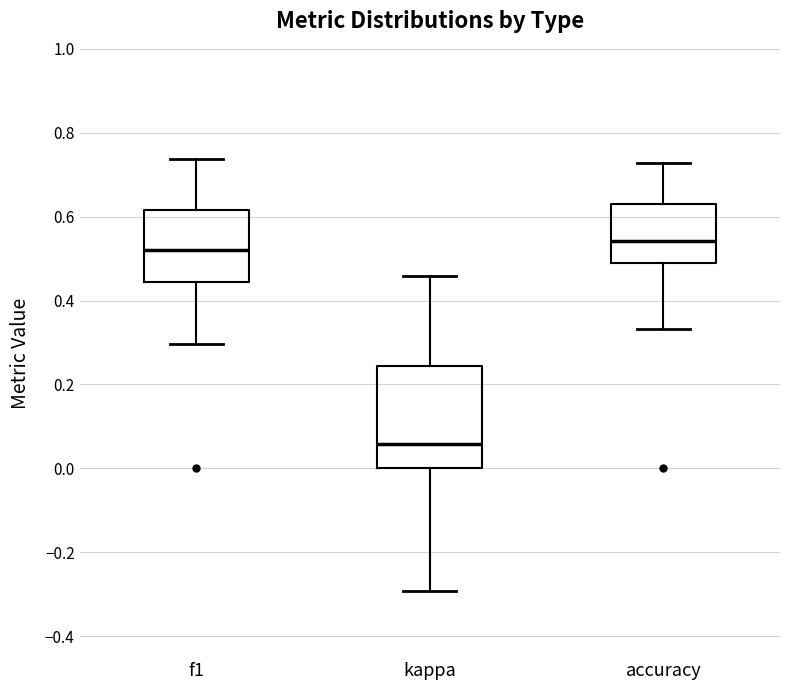

Which box's median line is the highest?

accuracy